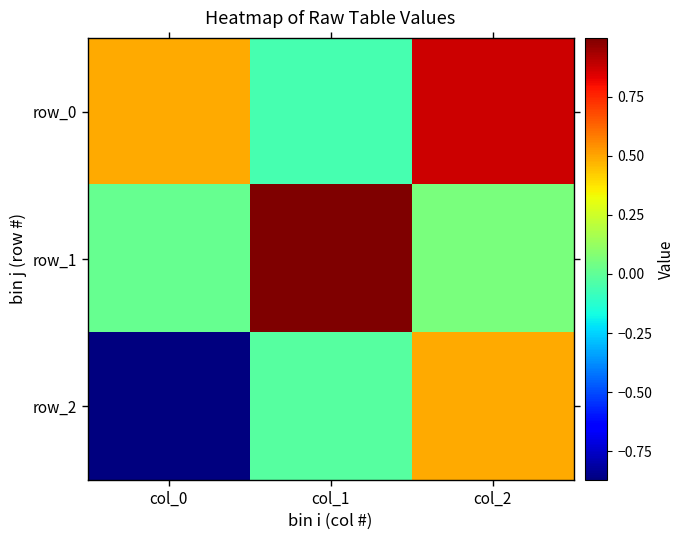

Which series has the largest total across all categories?

row_0